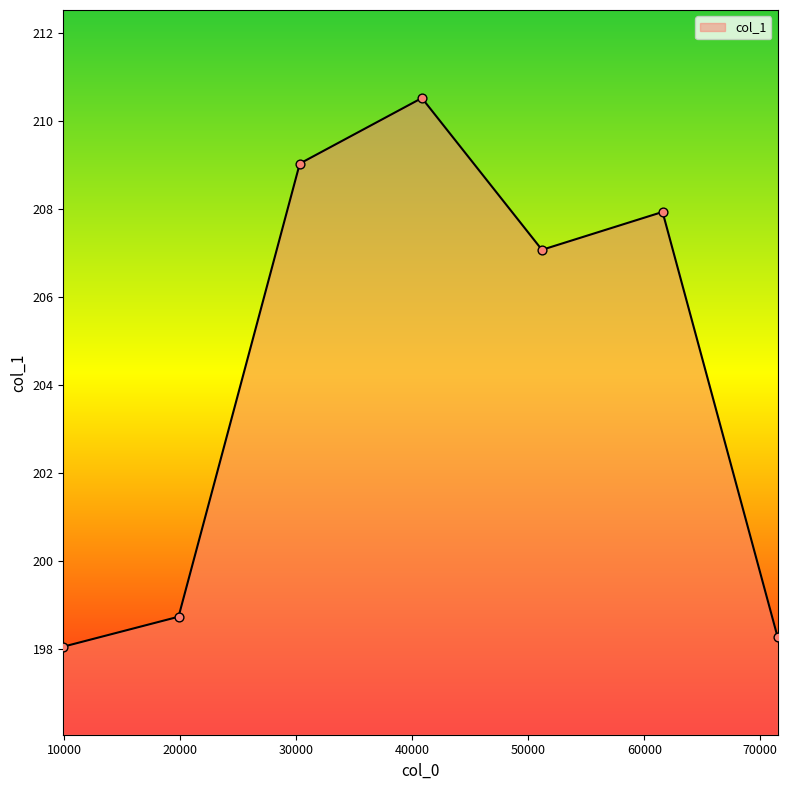

What is the difference between the second highest and minimum values?

11.0